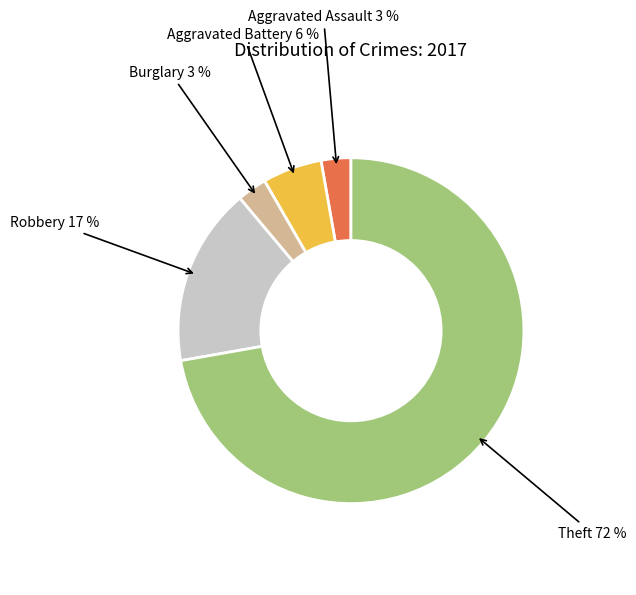

Is there a majority slice in this chart?

Yes